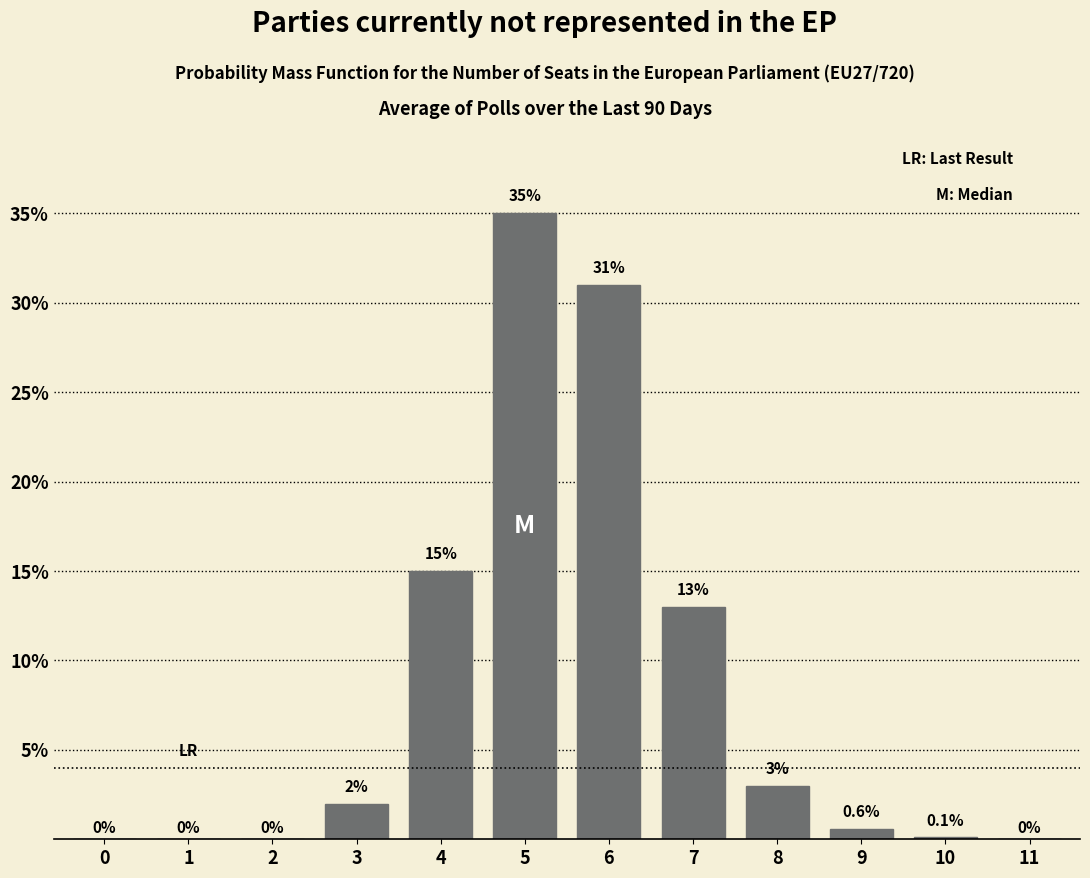

Reading right to left, list all the values displayed in this chart.

11=0.0	10=0.1	9=0.6	8=3.0	7=13.0	6=31.0	5=35.0	4=15.0	3=2.0	2=0.0	1=0.0	0=0.0